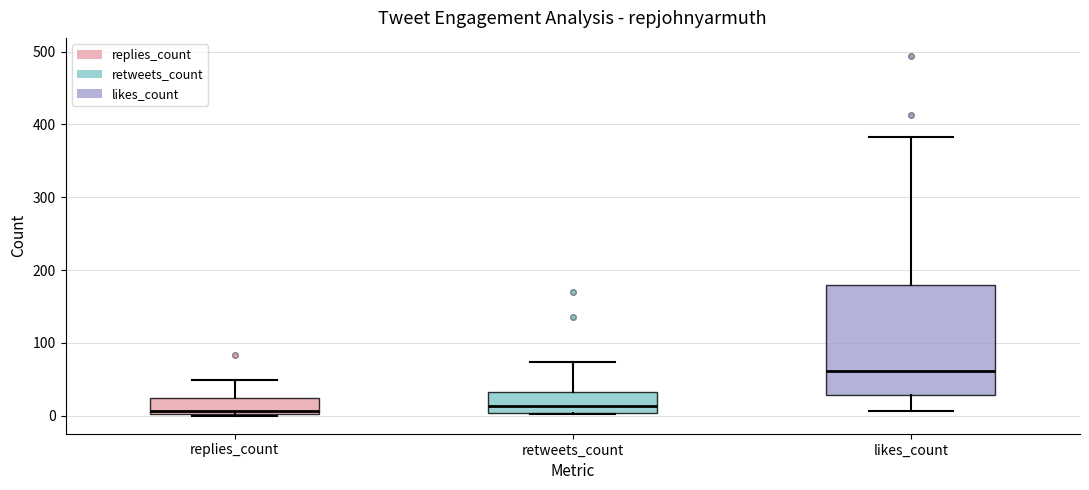

Reading left to right, read every box against the y-axis: the position of its median line, the range the box covers, and the ends of its whiskers. The values are not printed on the chart, so give them approximately, as read against the axis.

replies_count: median 10, box 0 to 30, whiskers 0 to 50
retweets_count: median 10, box 0 to 30, whiskers 0 to 70
likes_count: median 60, box 30 to 180, whiskers 10 to 380